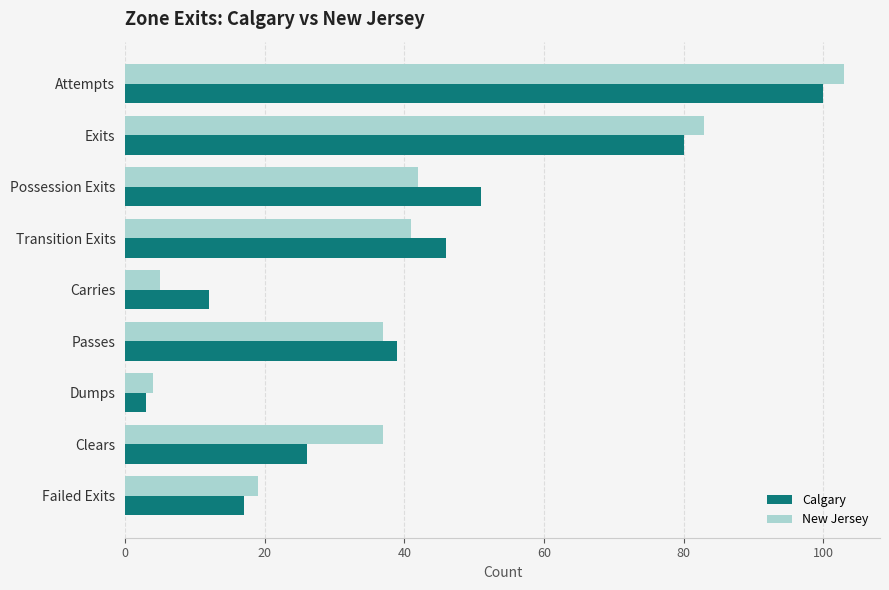

What is the difference between the Calgary values at Carries and Passes?

27